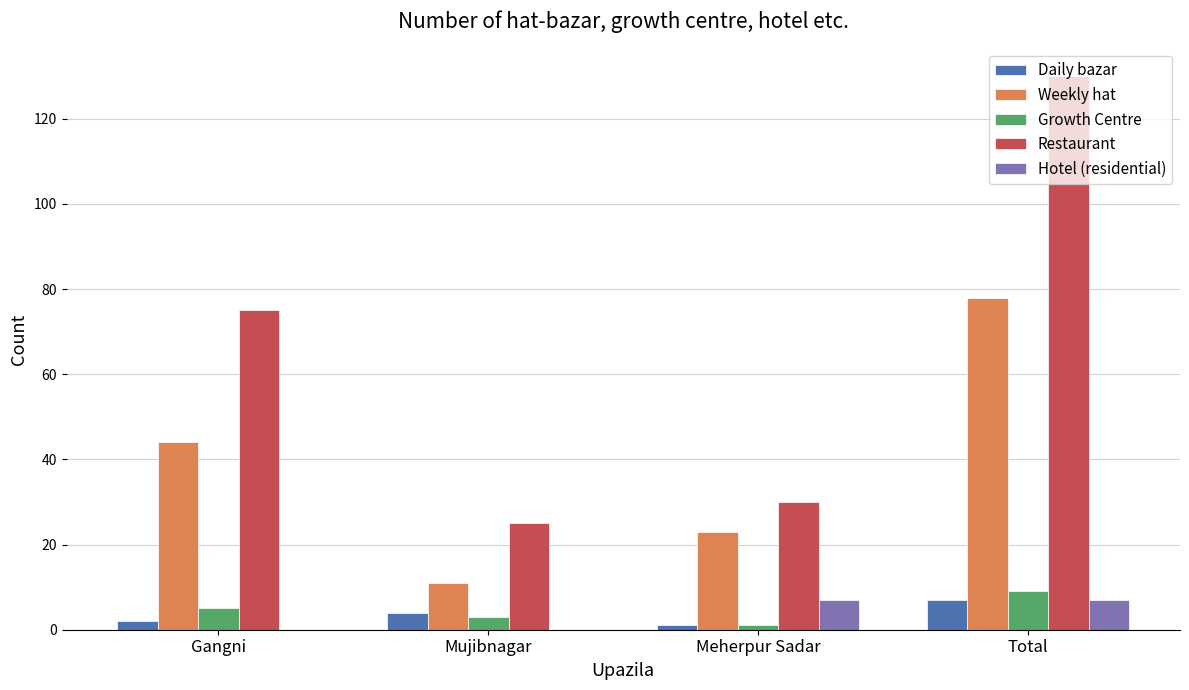

Which series changed the most between Mujibnagar and Meherpur Sadar?

Weekly hat